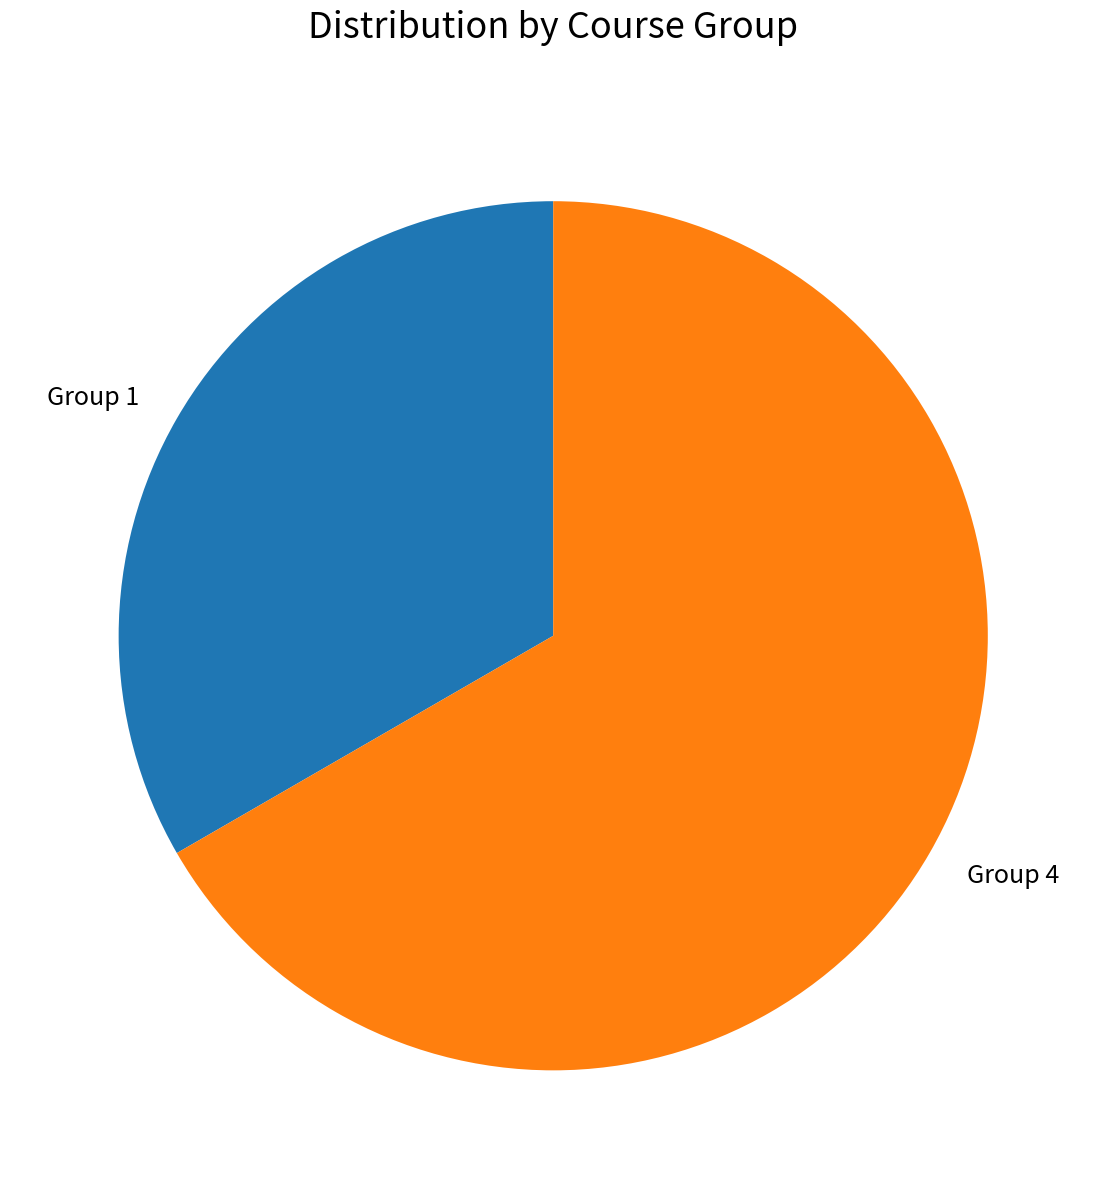

Count the number of slices in the pie.

2